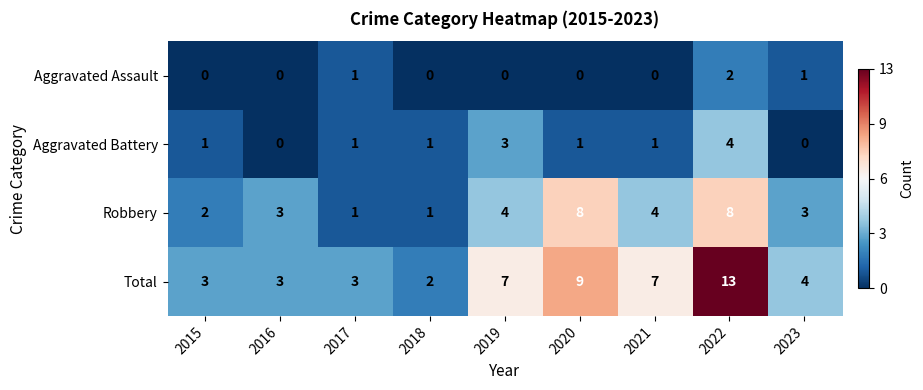

What value does the Total series have at 2021?

7